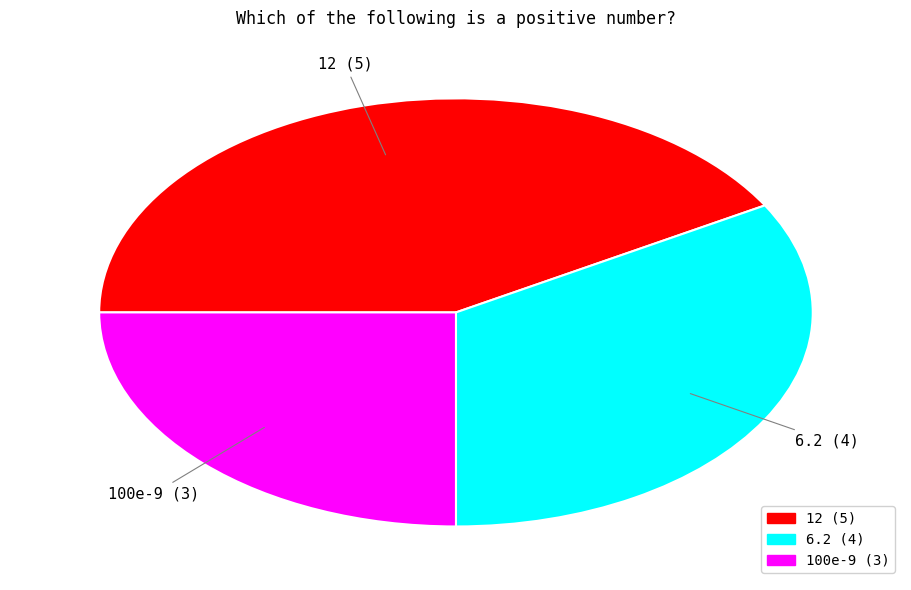

Which has a higher value, 100e-9 or 12?

12